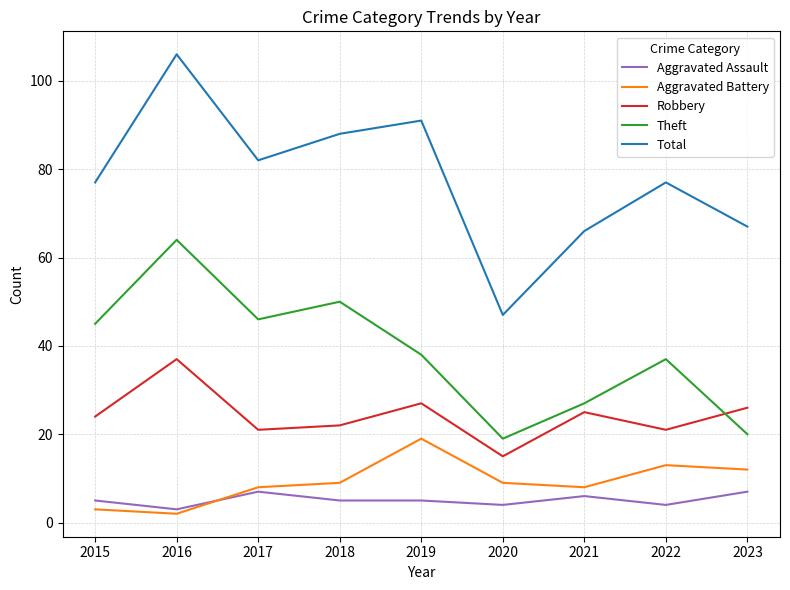

How many lines are shown in the chart?

5